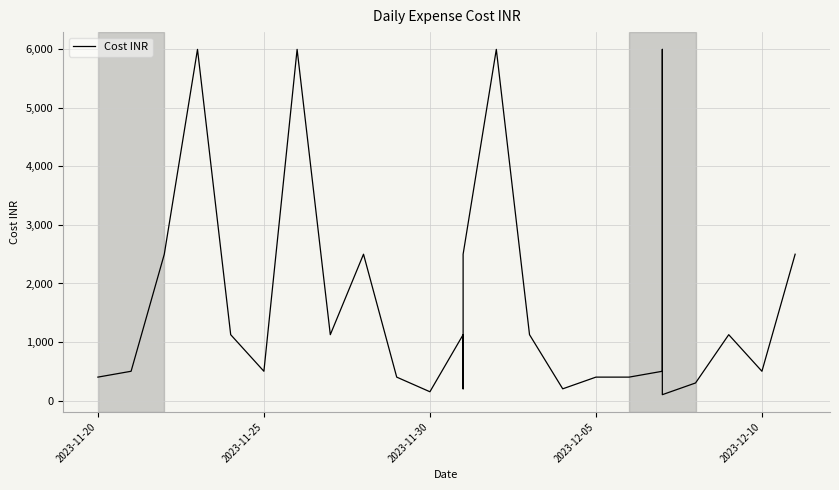

What is the smallest value displayed?

100